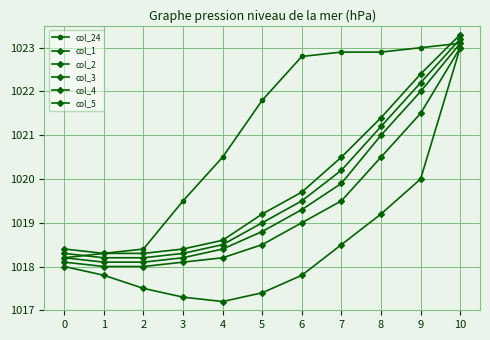

Is it true that col_2 equals 1018.2 at 4?

True